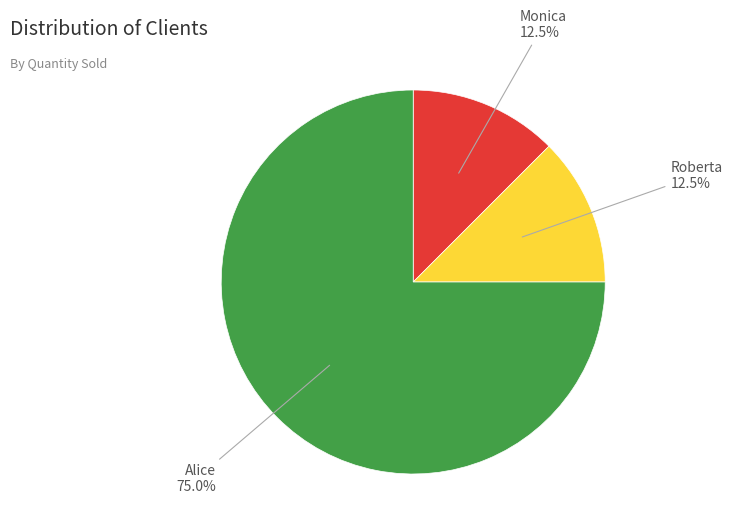

Between Alice and Roberta, which is larger?

Alice